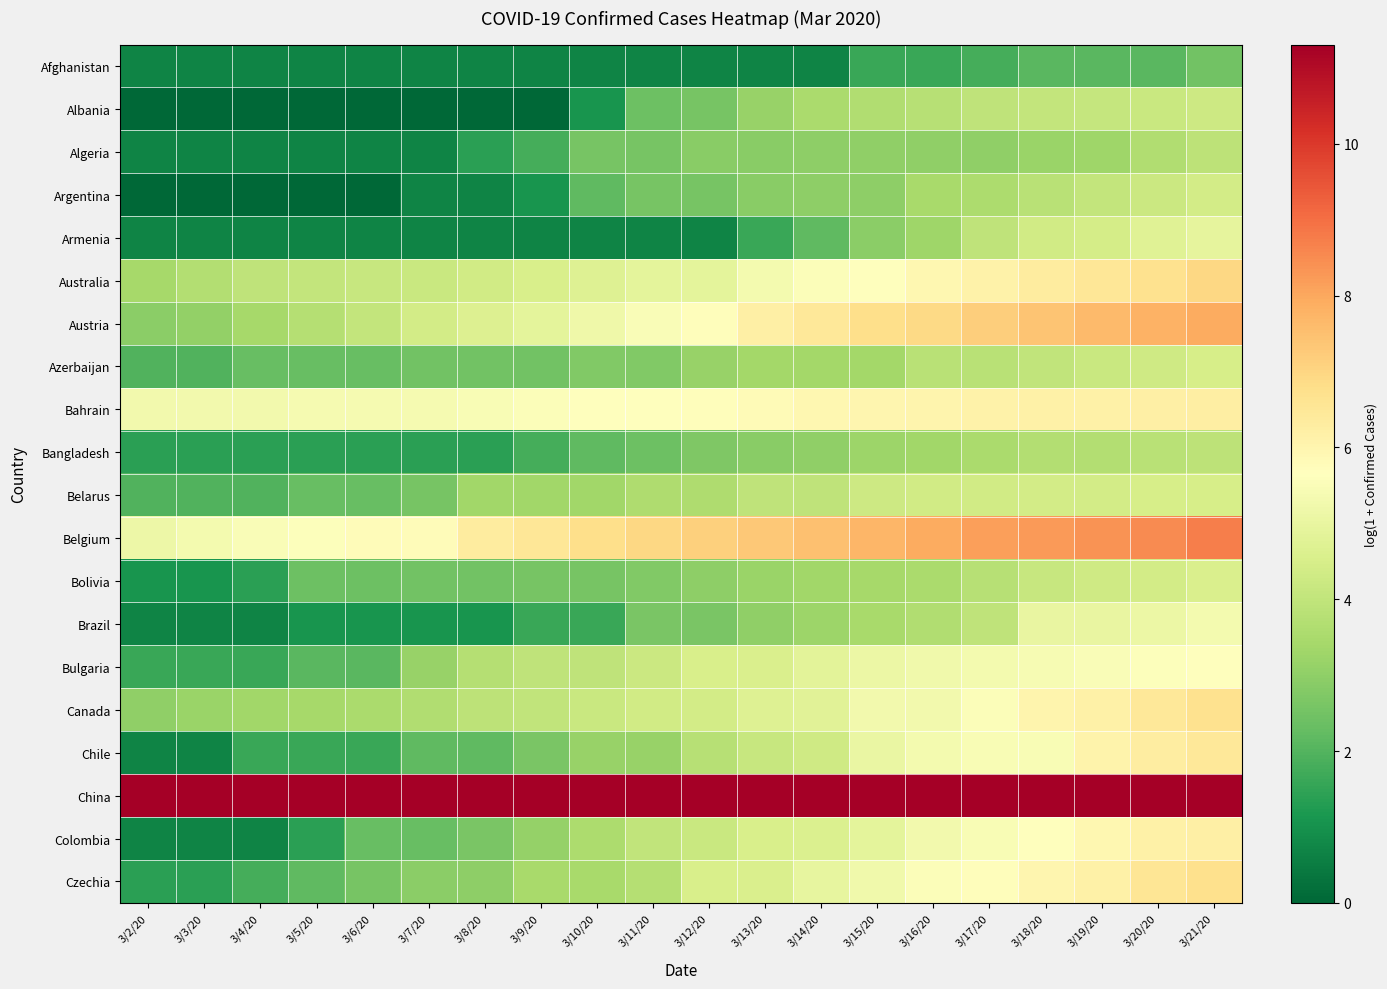

Which category has the highest value across all series?

3/21/20